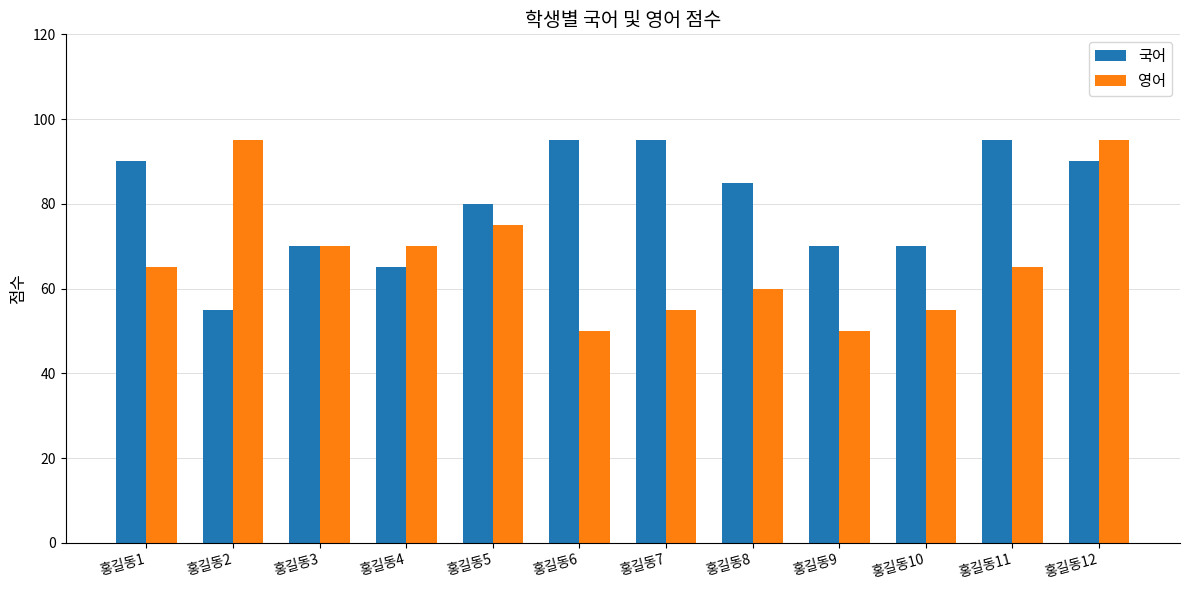

What is the average value of the 국어 series?

80